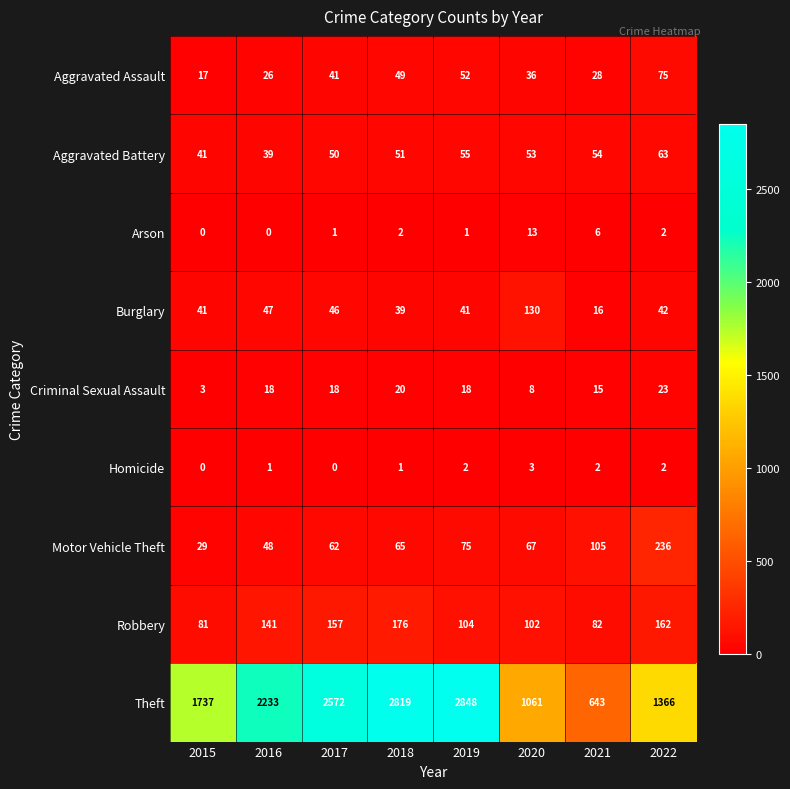

How many distinct data groups are displayed?

9